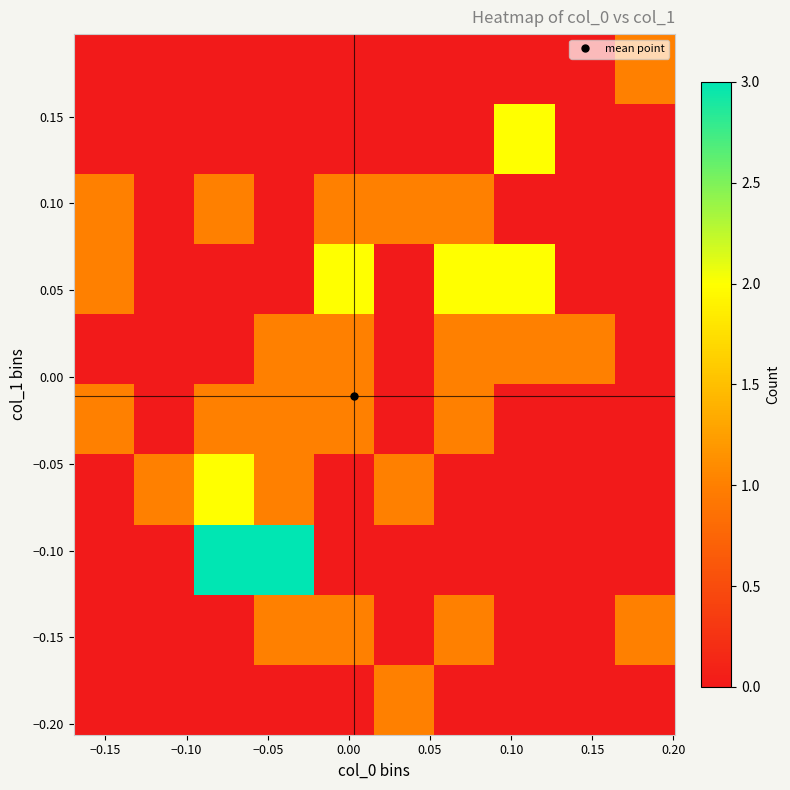

What is the greatest value displayed?

3